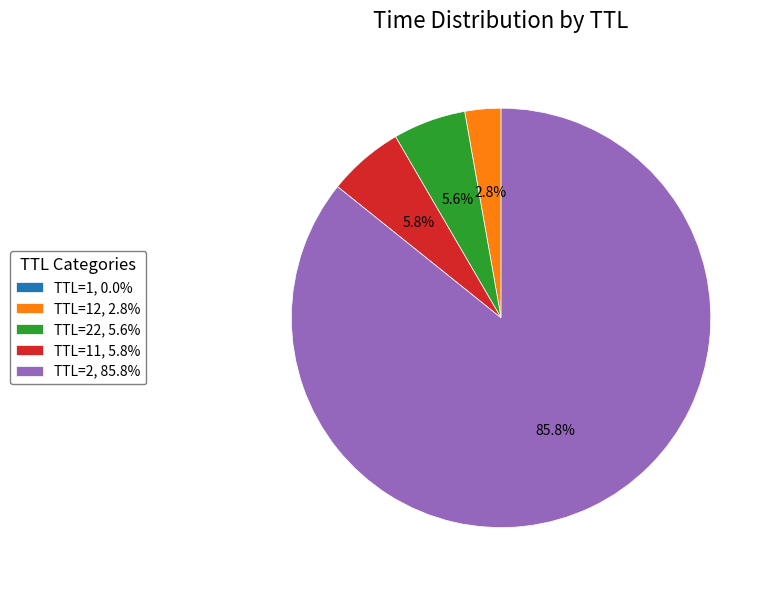

Combined, do TTL=22, 5.6% and TTL=11, 5.8% account for over 50%?

No